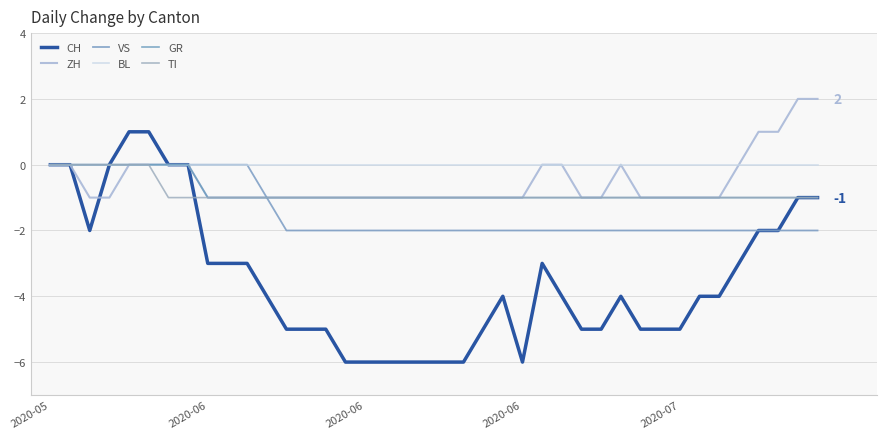

True or false: CH and VS cross at least once.

False